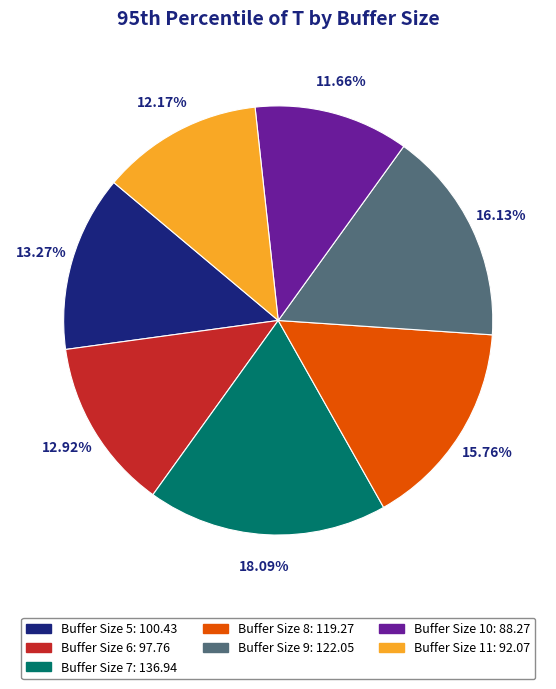

Is there a majority slice in this chart?

No